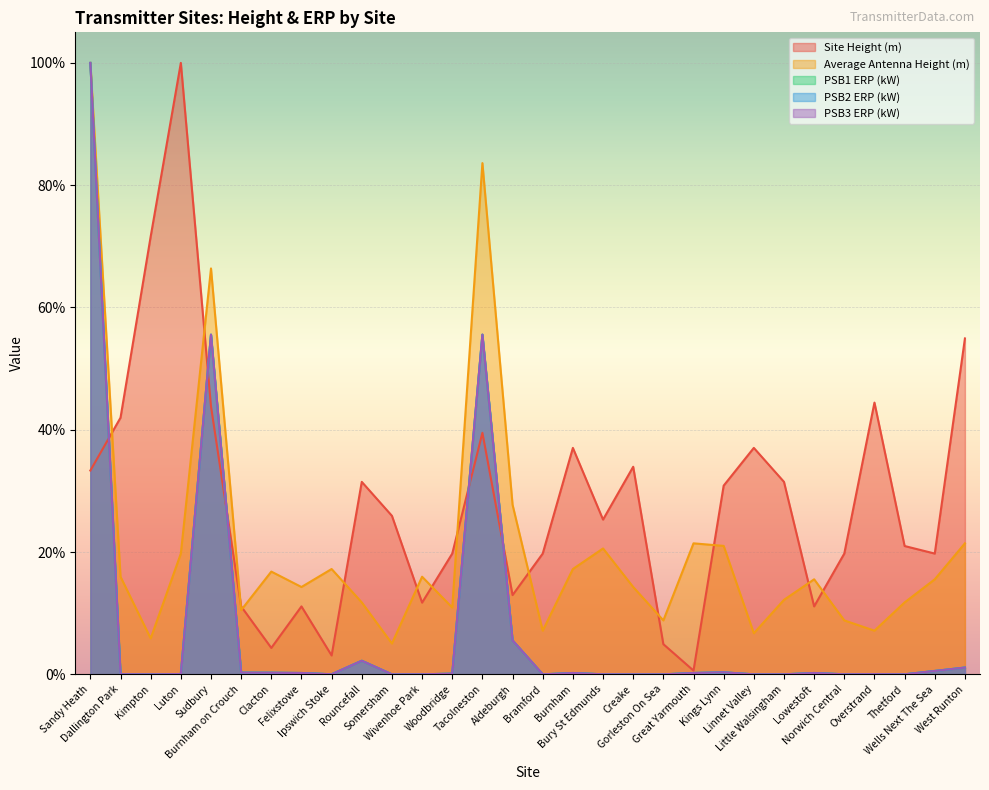

Which series has the largest total across all categories?

Site Height (m)